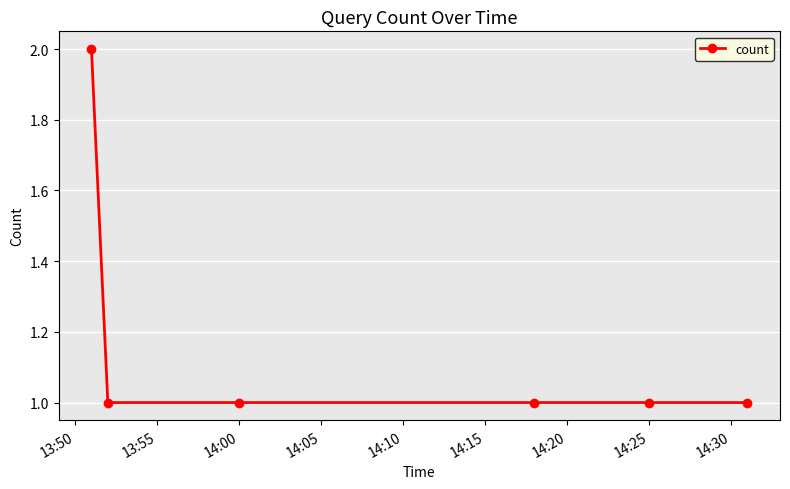

What is the value of the 3rd point from the left?

1